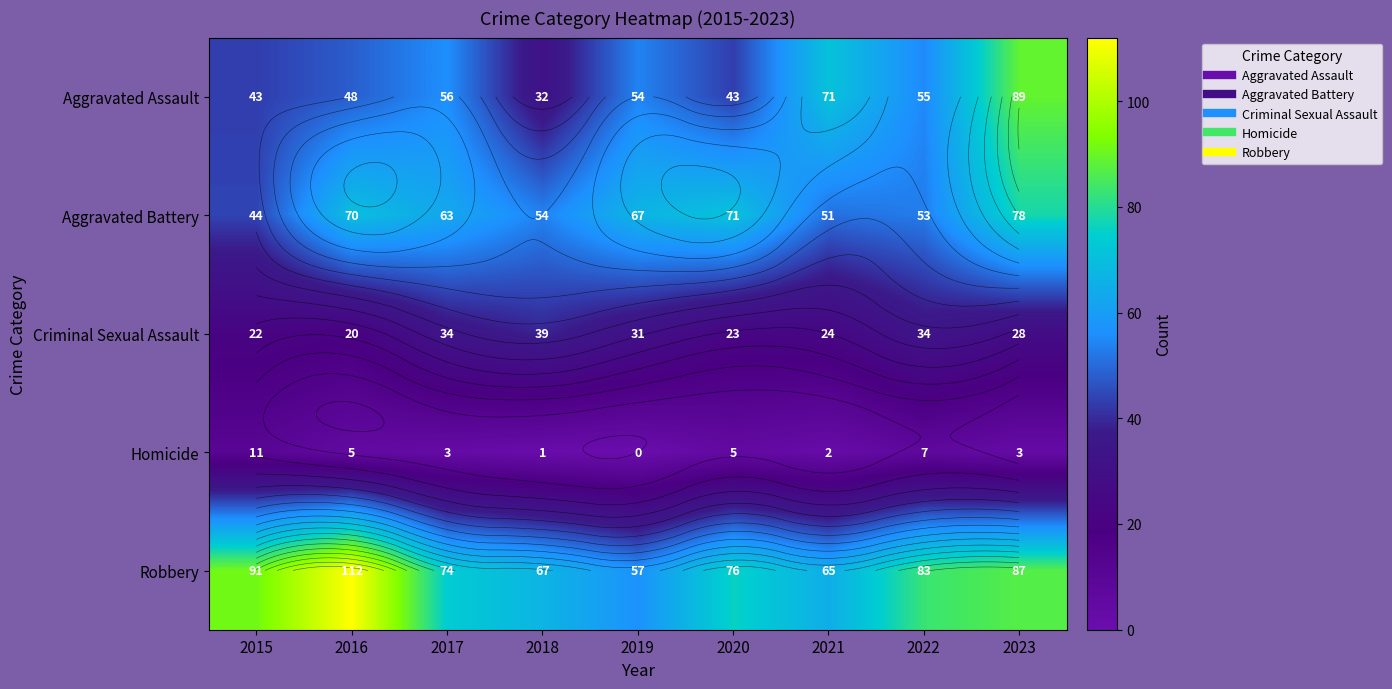

What is the sum of the Criminal Sexual Assault values at 2019 and 2021?

55